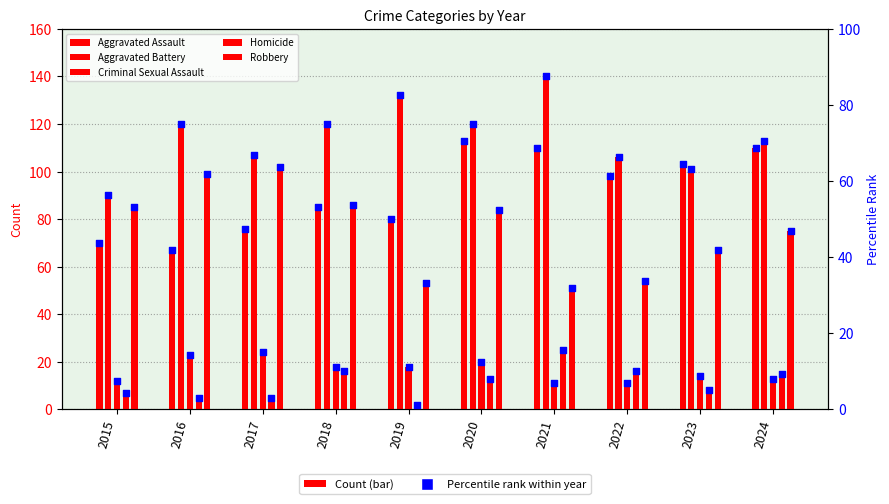

What are all the series names shown in the legend?

Aggravated Assault, Aggravated Battery, Criminal Sexual Assault, Homicide, Robbery